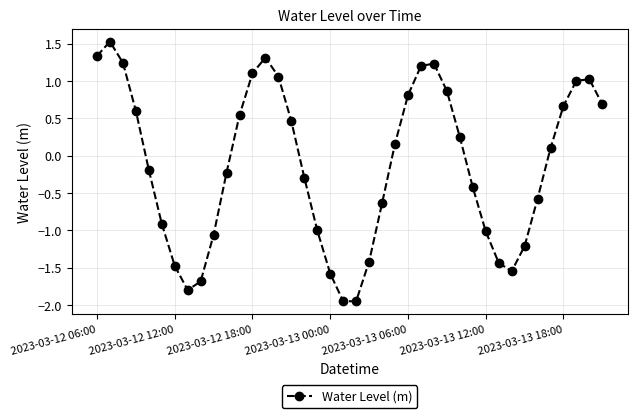

What is the maximum value shown in the chart?

1.5